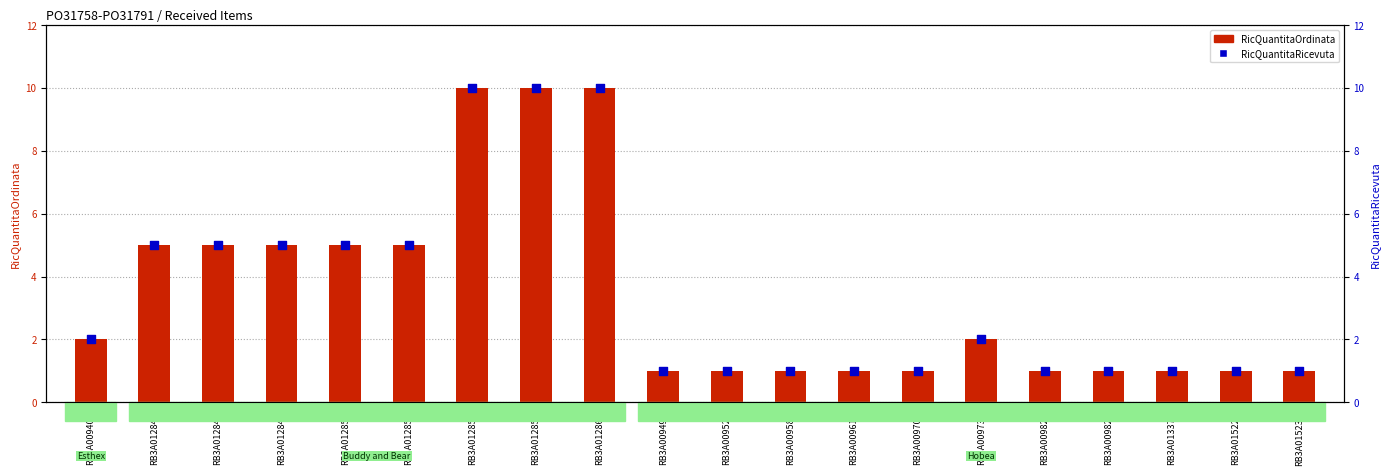

At which category is the sum across all series the highest?

RB3A012856